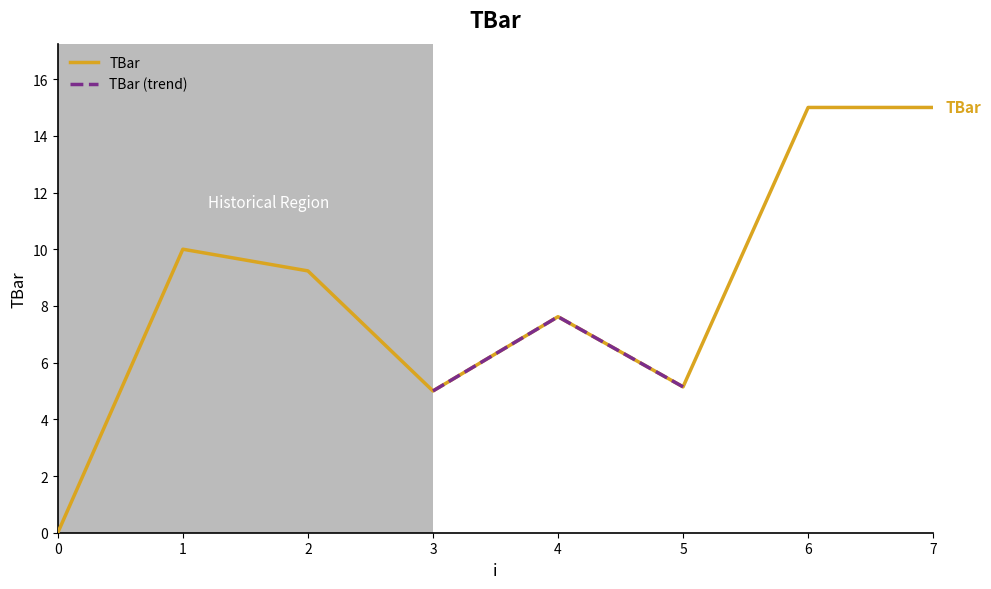

Does the chart display data point markers on the line(s)?

No